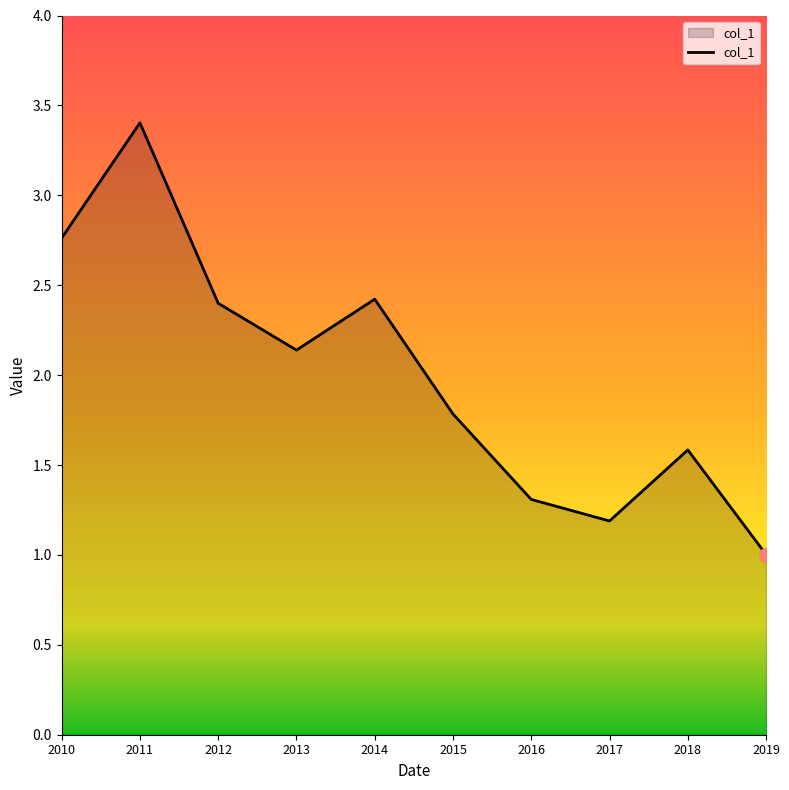

Reading left to right, list all the values displayed in this chart.

2.8	3.4	2.4	2.1	2.4	1.8	1.3	1.2	1.6	1.0